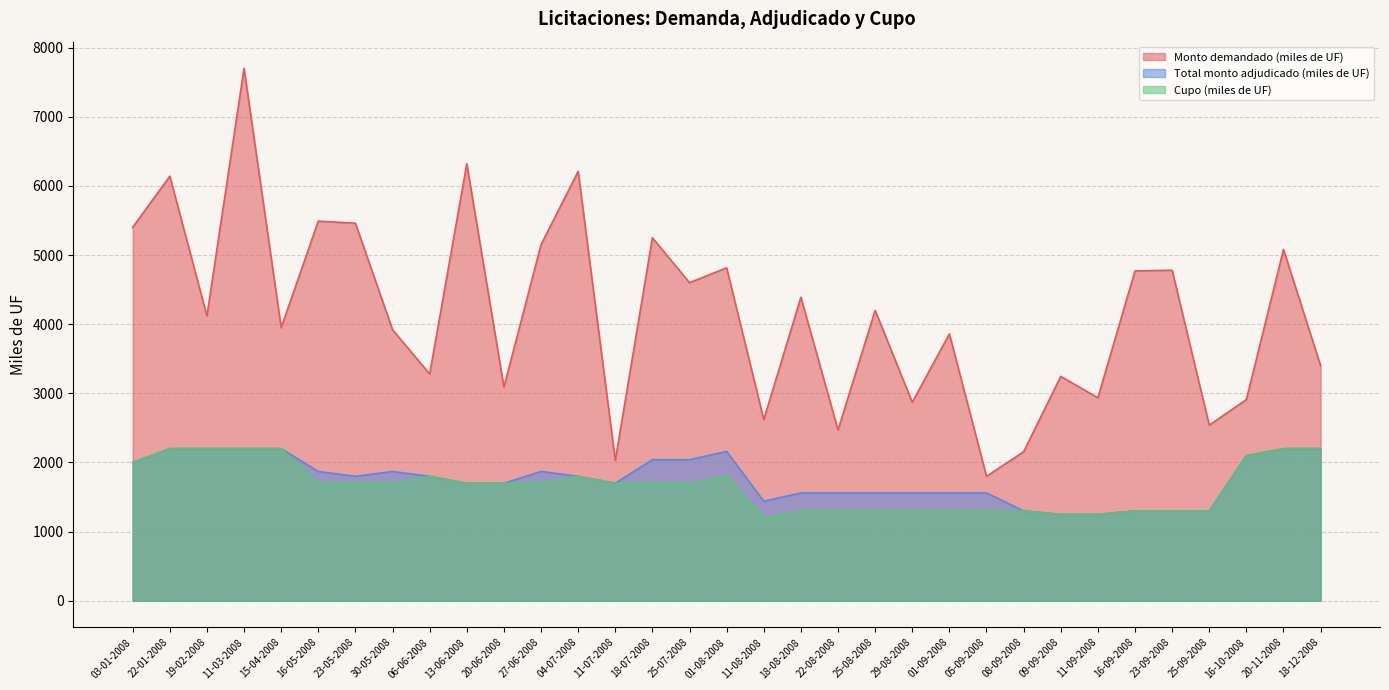

Which label corresponds to the smallest value in the chart?

11-08-2008